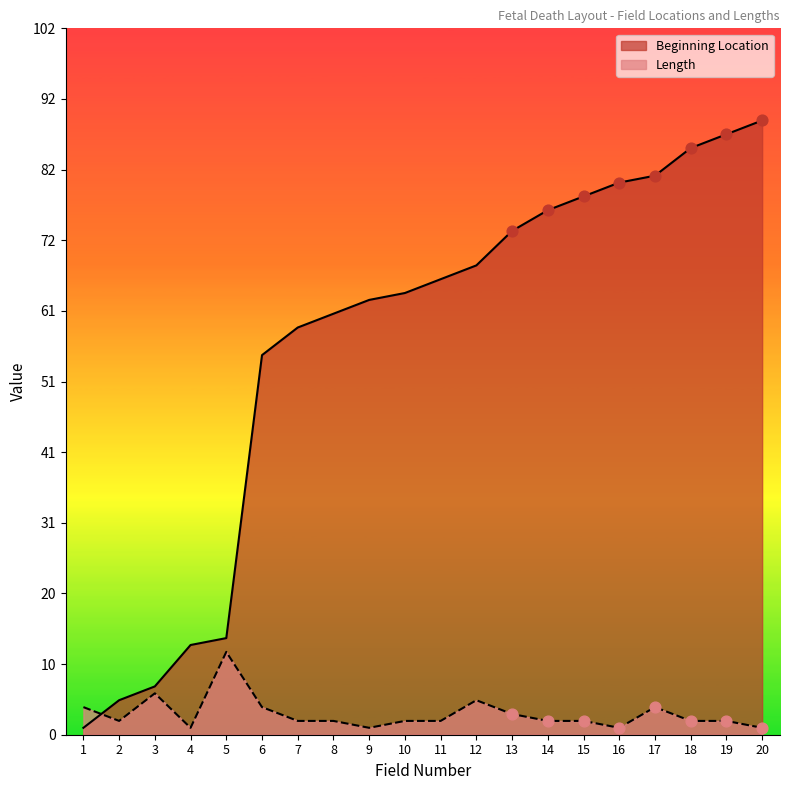

What are all the series names shown in the legend?

Beginning Location, Length